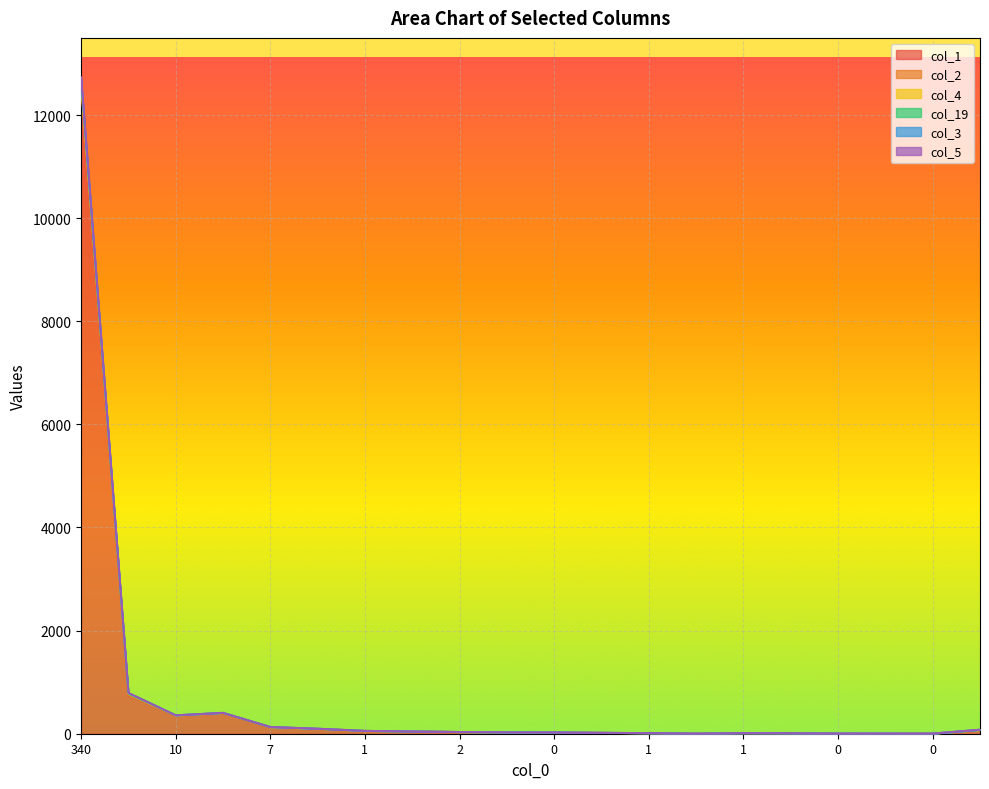

True or false: col_5 and col_1 cross at least once.

False